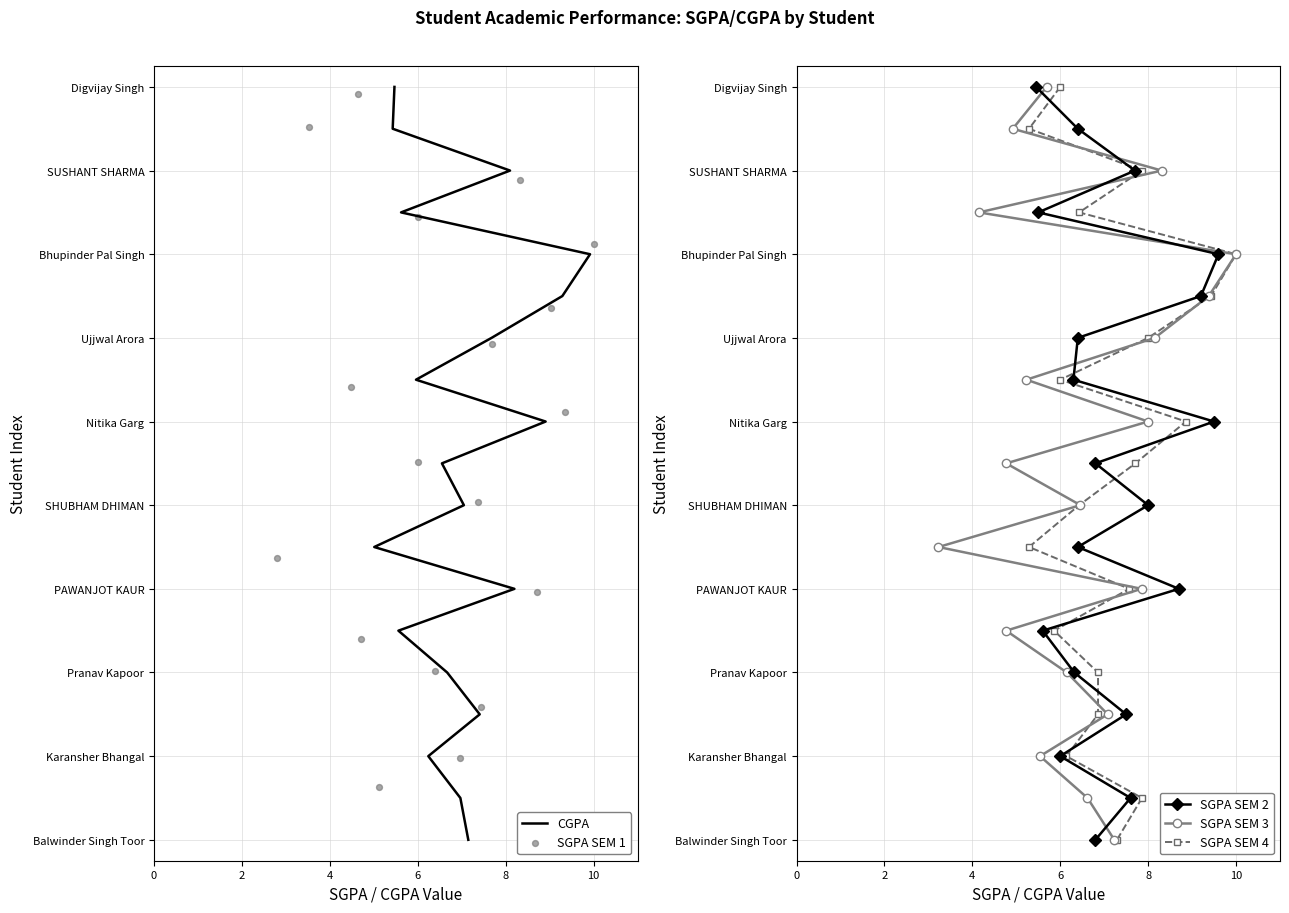

Which series contains the highest Y value?

SGPA SEM 1